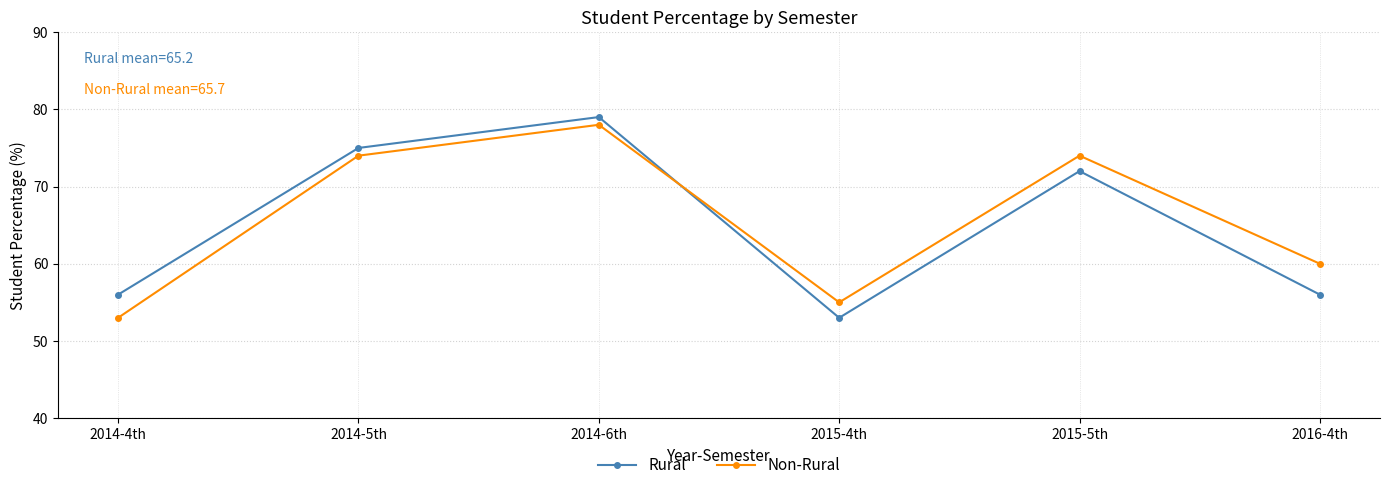

Count the number of categories in the chart.

6